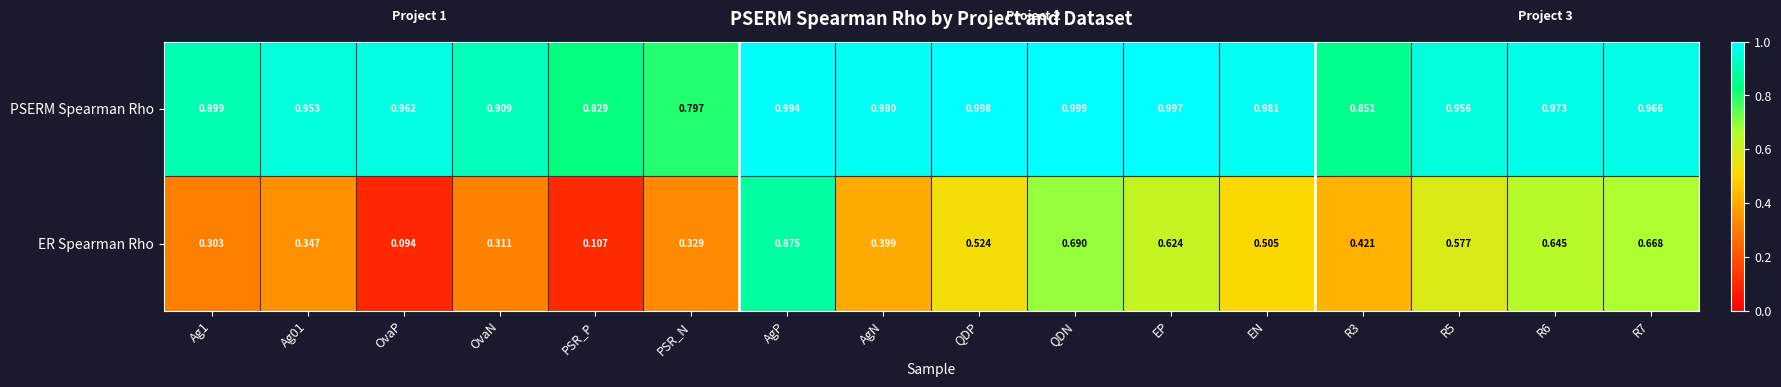

Rank the series at QDN from lowest to highest value.

ER Spearman Rho, PSERM Spearman Rho